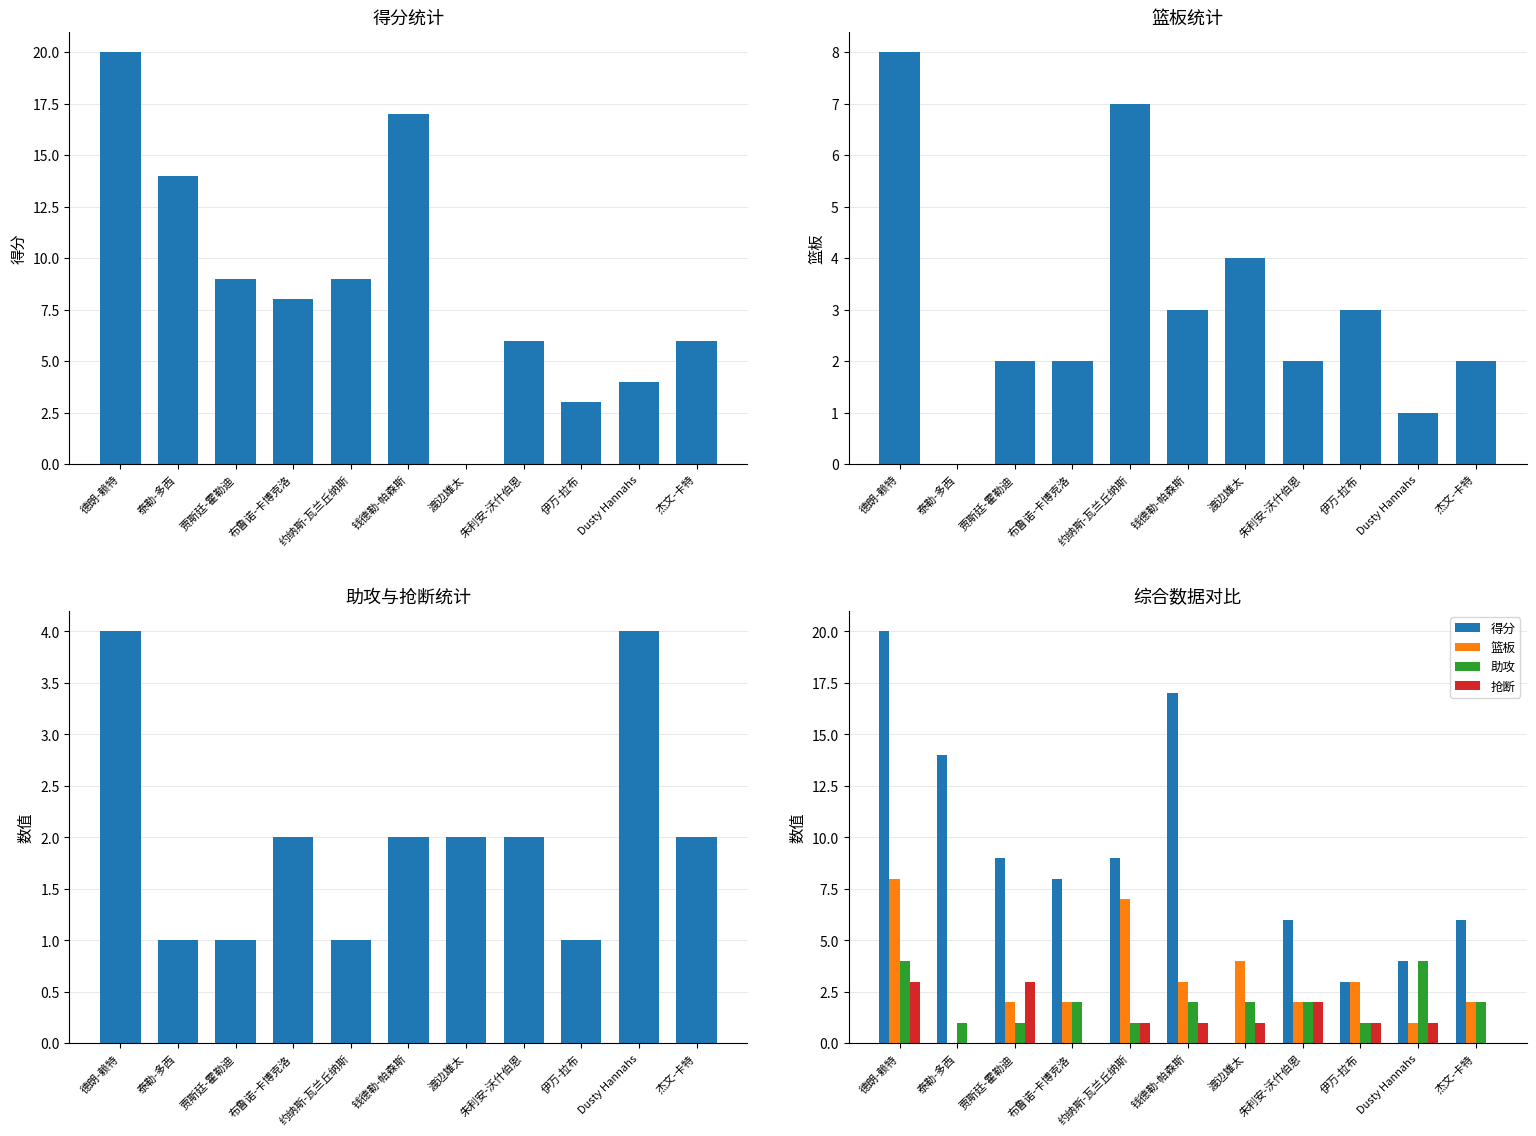

At which category is the sum across all series the highest?

德朗-赖特